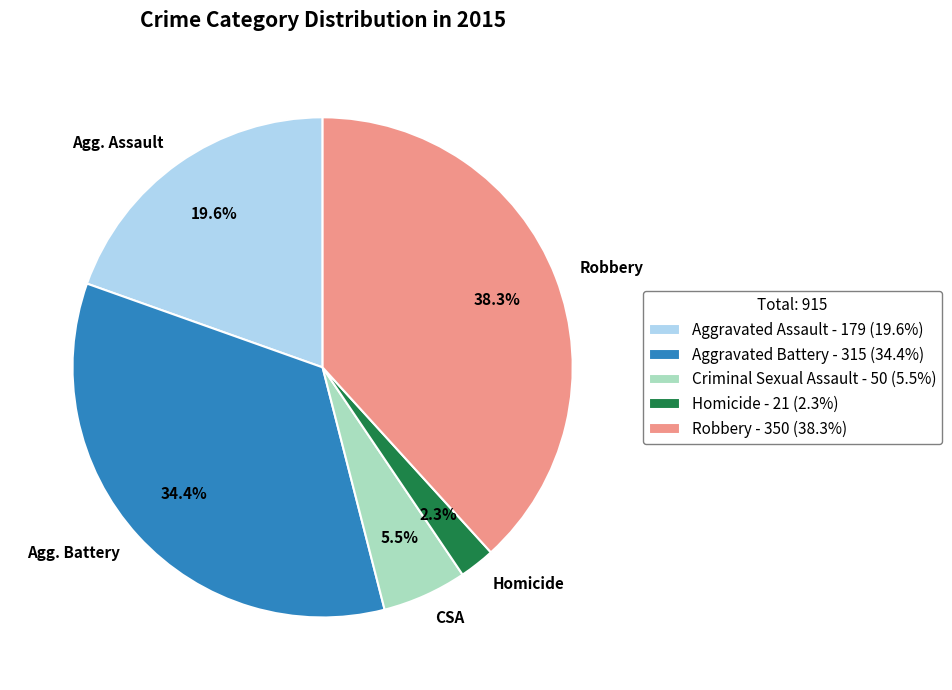

What is the total percentage of Homicide and Criminal Sexual Assault?

7.8%